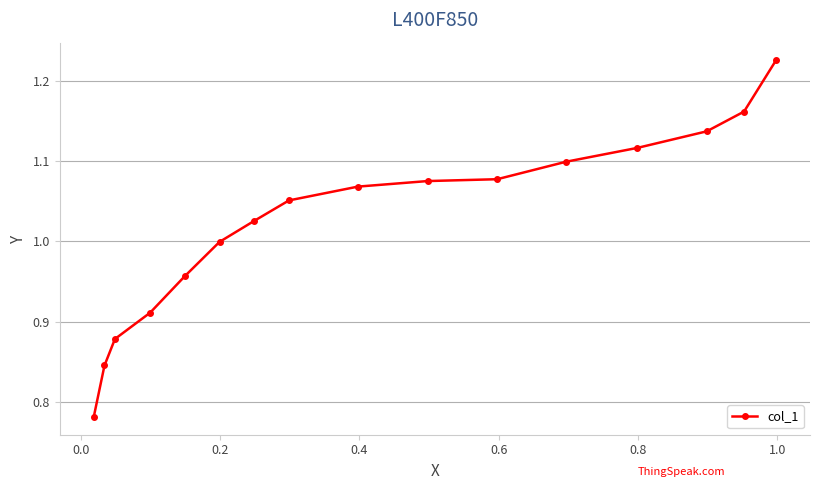

What is the sum of all values?

16.4